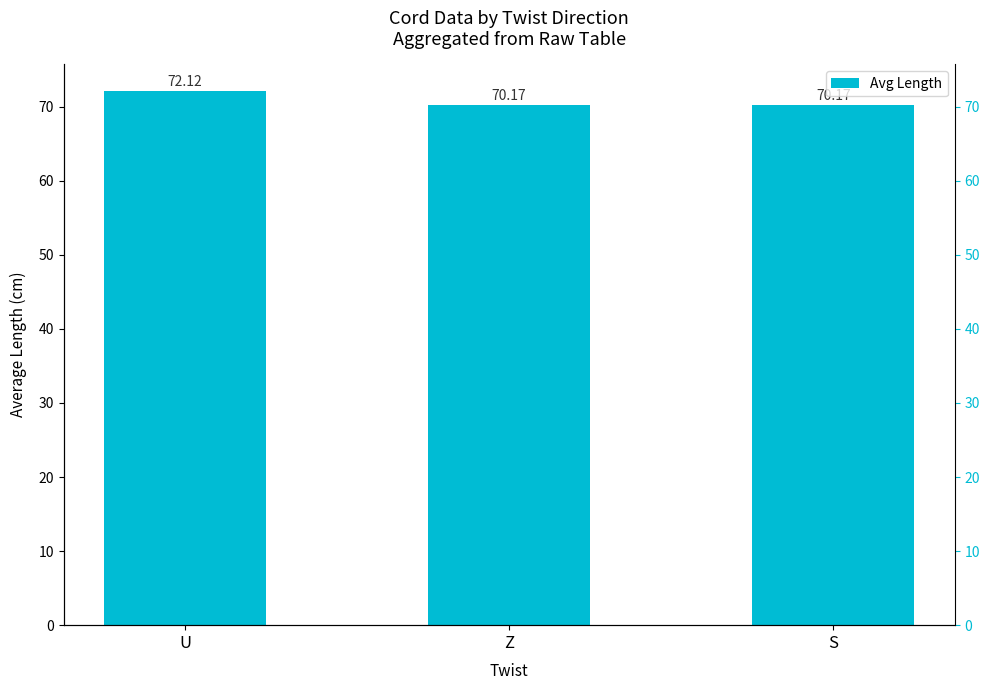

What is the greatest value displayed?

72.1